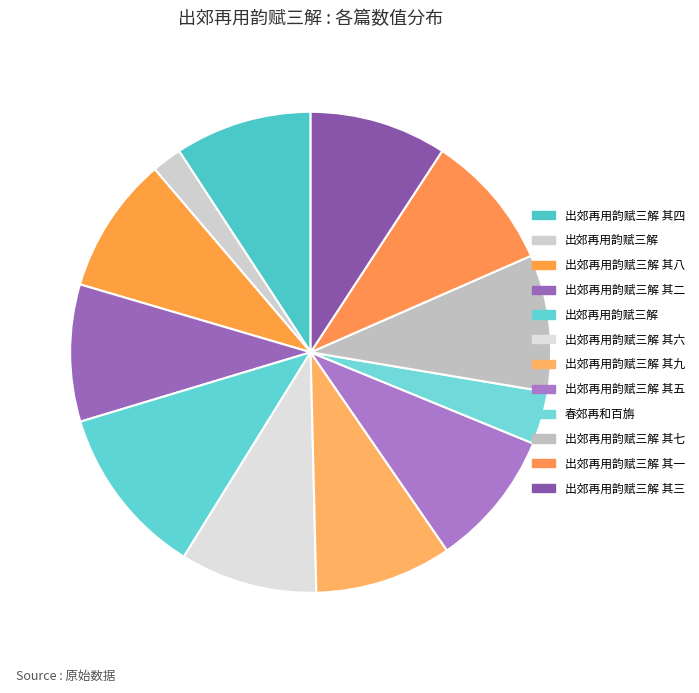

Which category has the biggest portion of the pie?

出郊再用韵赋三解